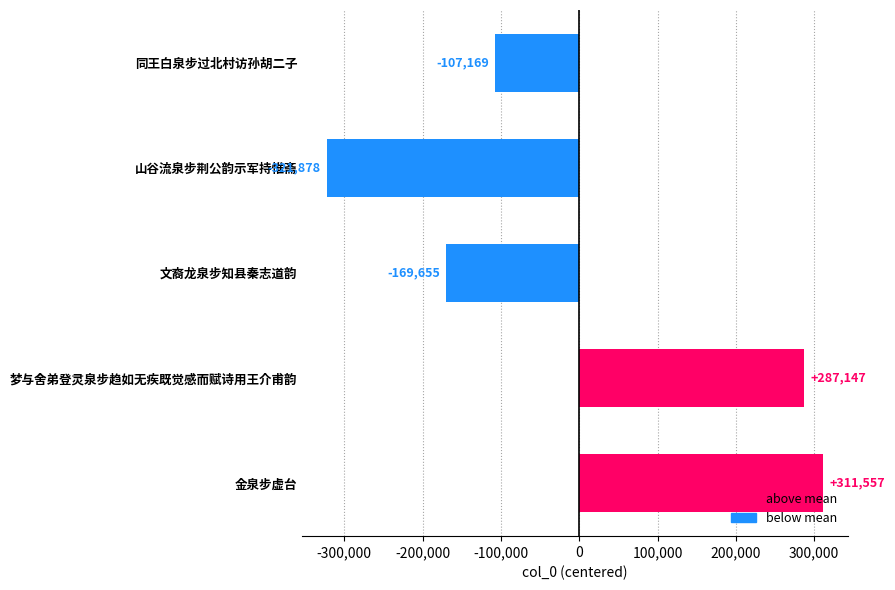

What is the label of the 4th bar from the top?

梦与舍弟登灵泉步趋如无疾既觉感而赋诗用王介甫韵